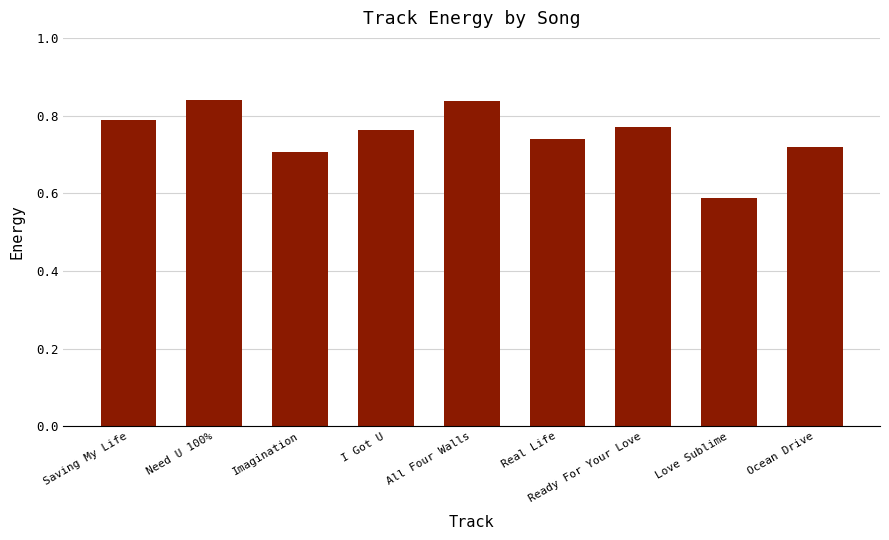

What position from the left is Imagination?

3